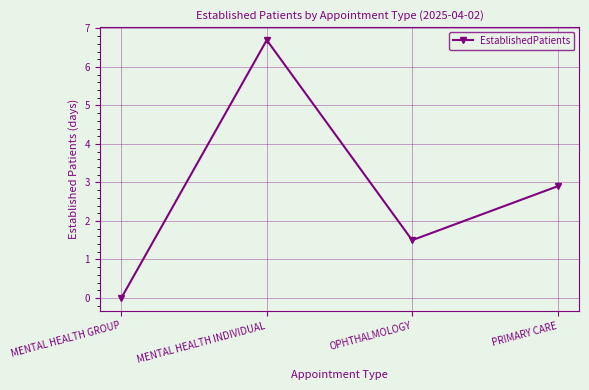

True or false: there are more than 0 points higher than both neighbors.

True